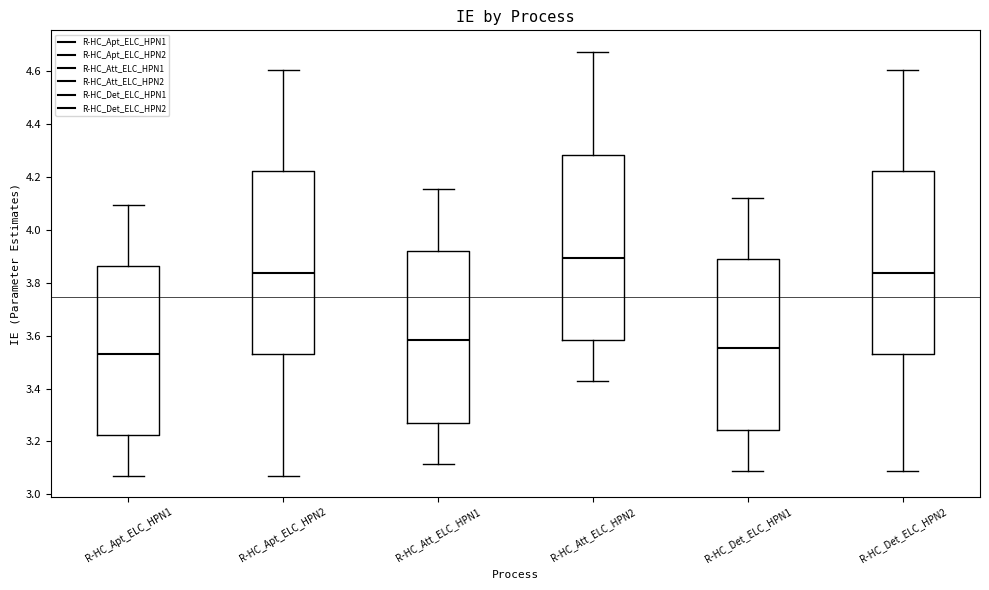

Reading left to right, read every box against the y-axis: the position of its median line, the range the box covers, and the ends of its whiskers. The values are not printed on the chart, so give them approximately, as read against the axis.

R-HC_Apt_ELC_HPN1: median 3.54, box 3.22 to 3.86, whiskers 3.08 to 4.10
R-HC_Apt_ELC_HPN2: median 3.84, box 3.54 to 4.22, whiskers 3.08 to 4.60
R-HC_Att_ELC_HPN1: median 3.58, box 3.28 to 3.92, whiskers 3.12 to 4.16
R-HC_Att_ELC_HPN2: median 3.90, box 3.58 to 4.28, whiskers 3.42 to 4.68
R-HC_Det_ELC_HPN1: median 3.56, box 3.24 to 3.88, whiskers 3.08 to 4.12
R-HC_Det_ELC_HPN2: median 3.84, box 3.54 to 4.22, whiskers 3.08 to 4.60